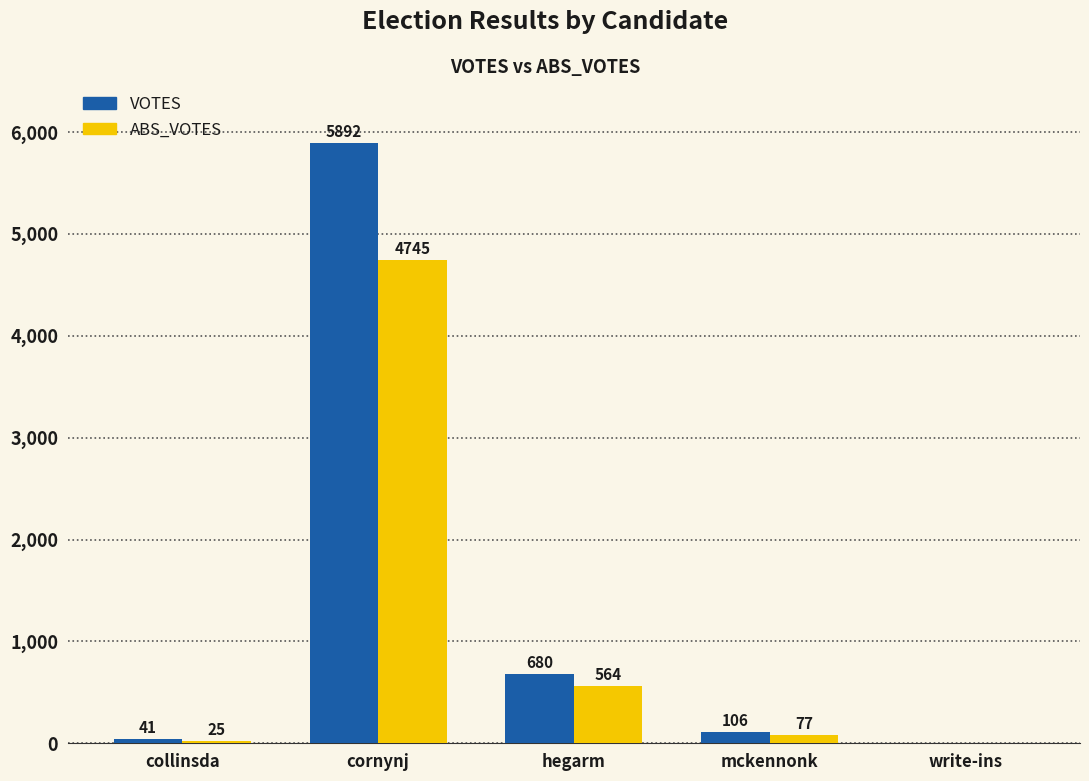

What is the sum of the VOTES values at collinsda and hegarm?

721